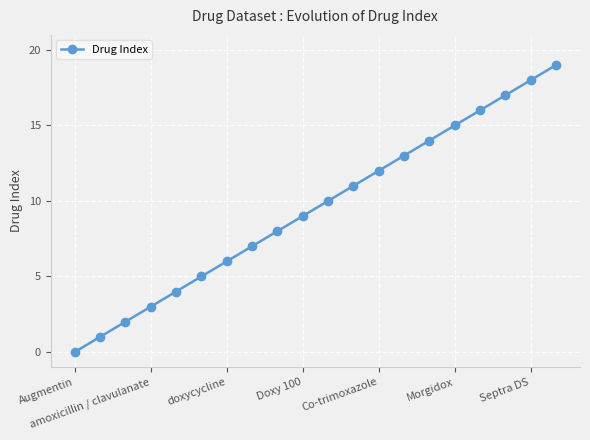

True or false: the data has more than 1 interior local peaks.

False